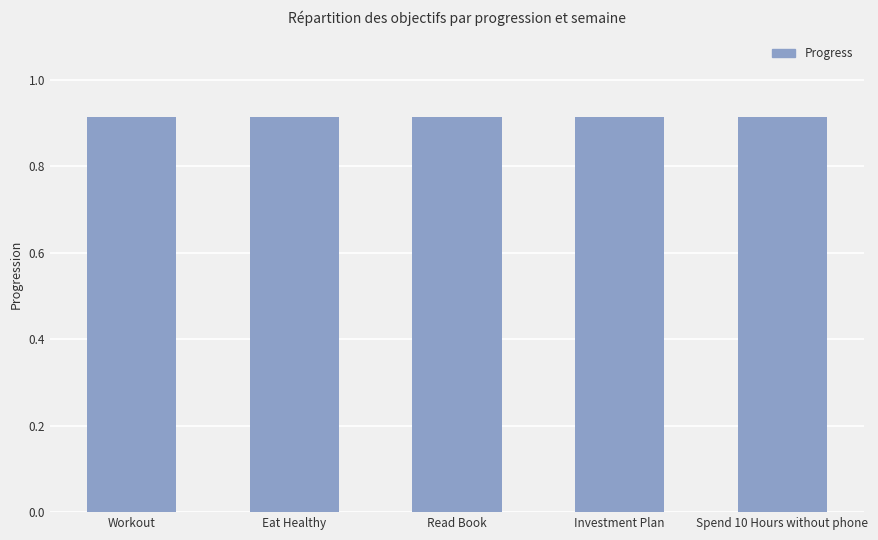

At which category does the chart reach its peak across all series?

Workout